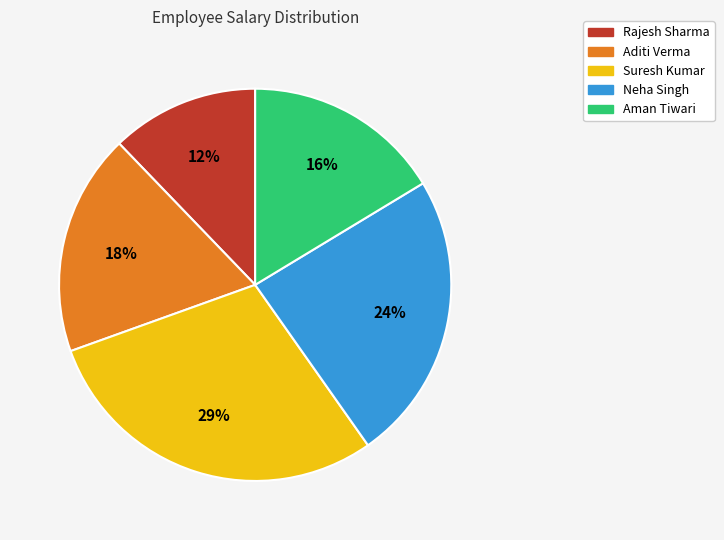

Which slice is the largest?

Suresh Kumar